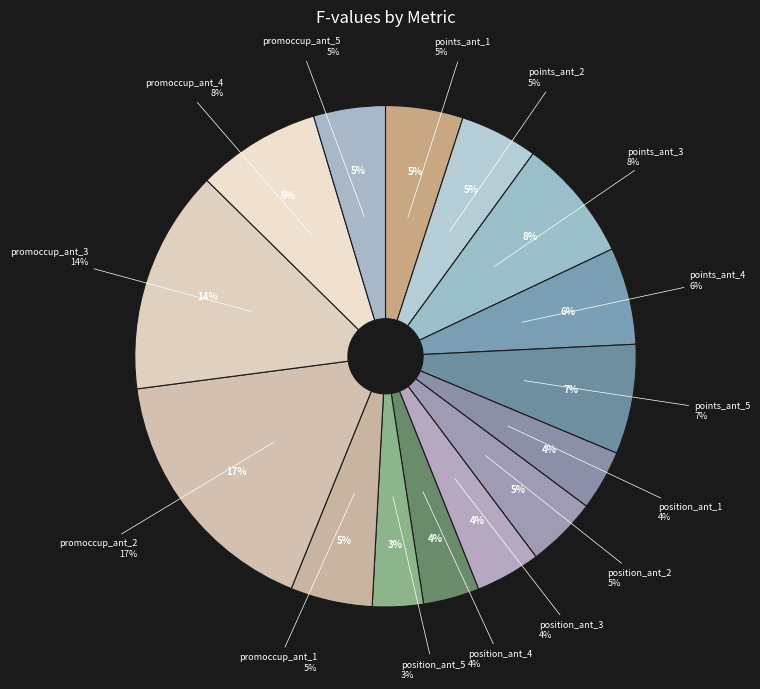

Count the number of slices in the pie.

15